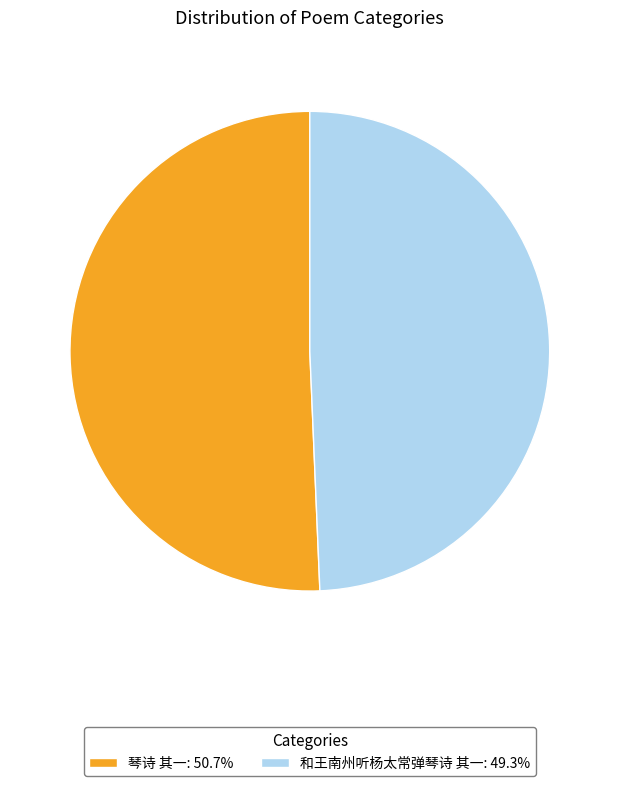

What is the ratio of the value at 琴诗 其一: 50.7% to the value at 和王南州听杨太常弹琴诗 其一: 49.3%?

1.0